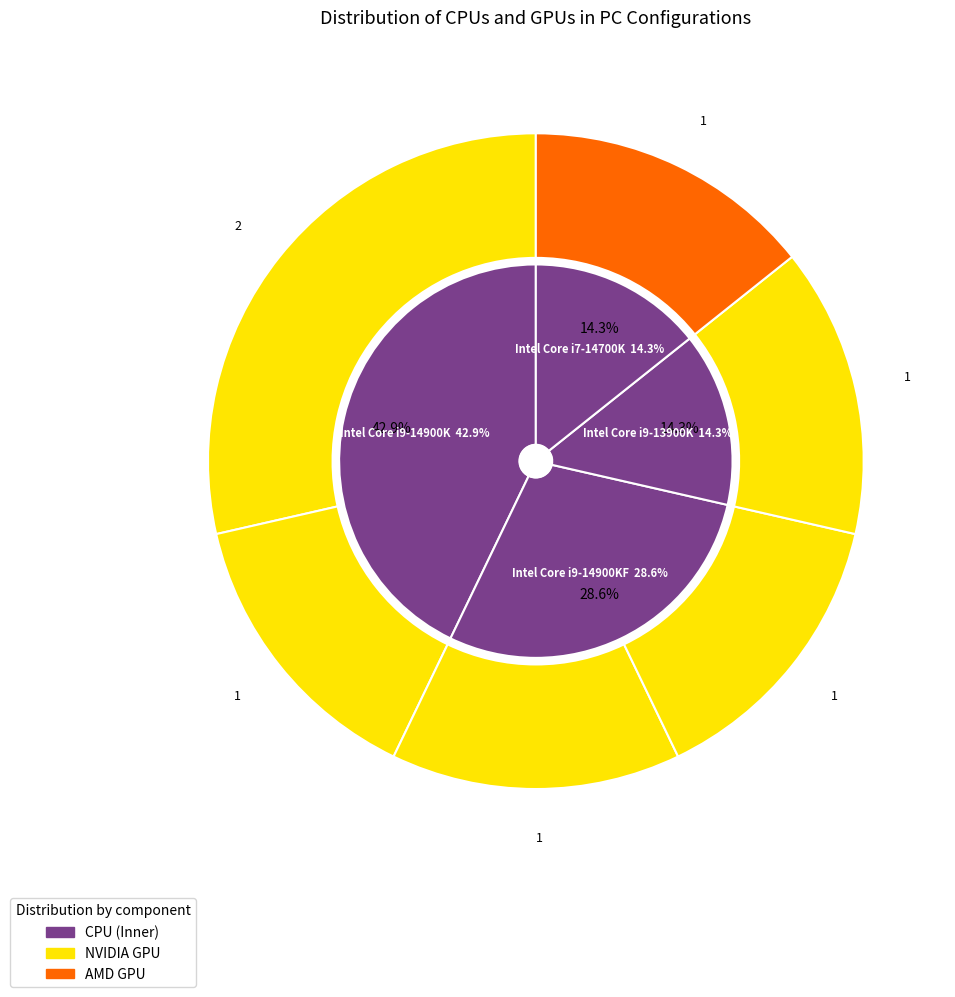

True or false: Intel Core i9-14900KF accounts for 29% of the total.

True